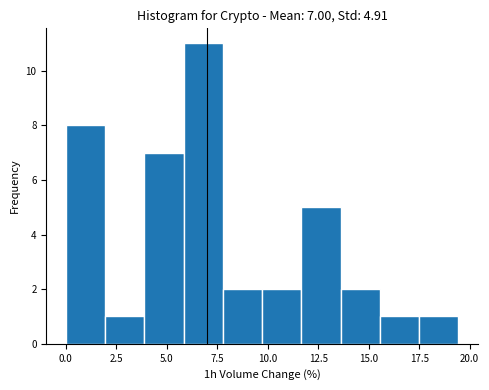

Around what value on the x-axis is the tallest bar? Give the approximate position of its centre, as read against the axis.

7.0